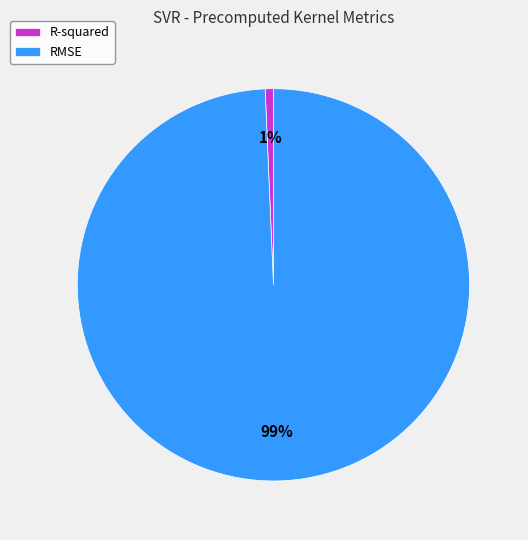

Which category has the smallest portion of the pie?

R-squared